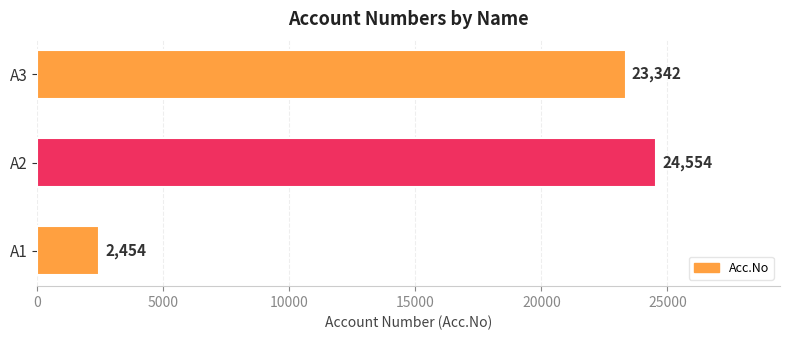

What is the average value?

16783